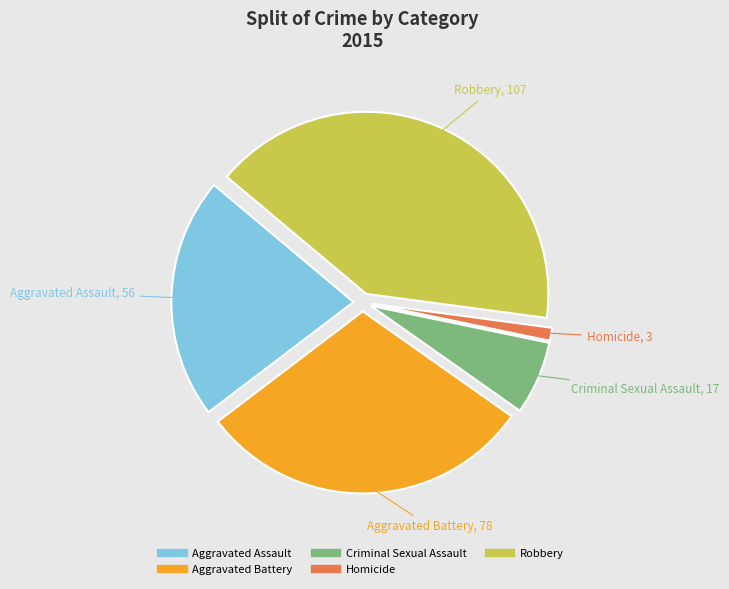

Is Homicide the majority of the pie?

No